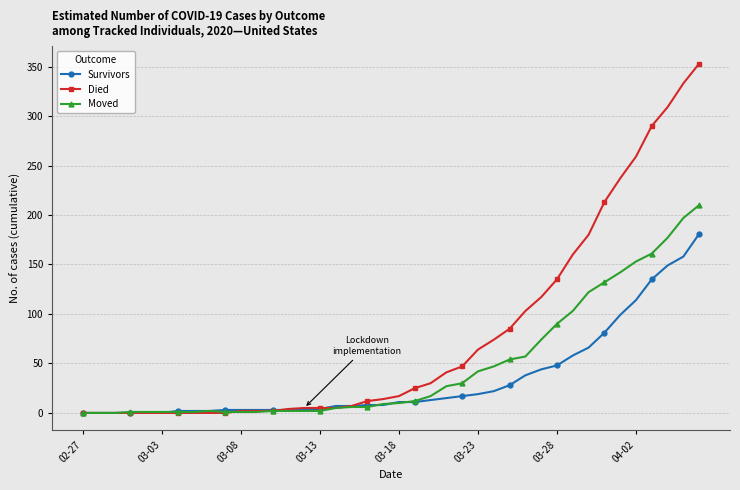

Which series has the largest range (max minus min)?

Died